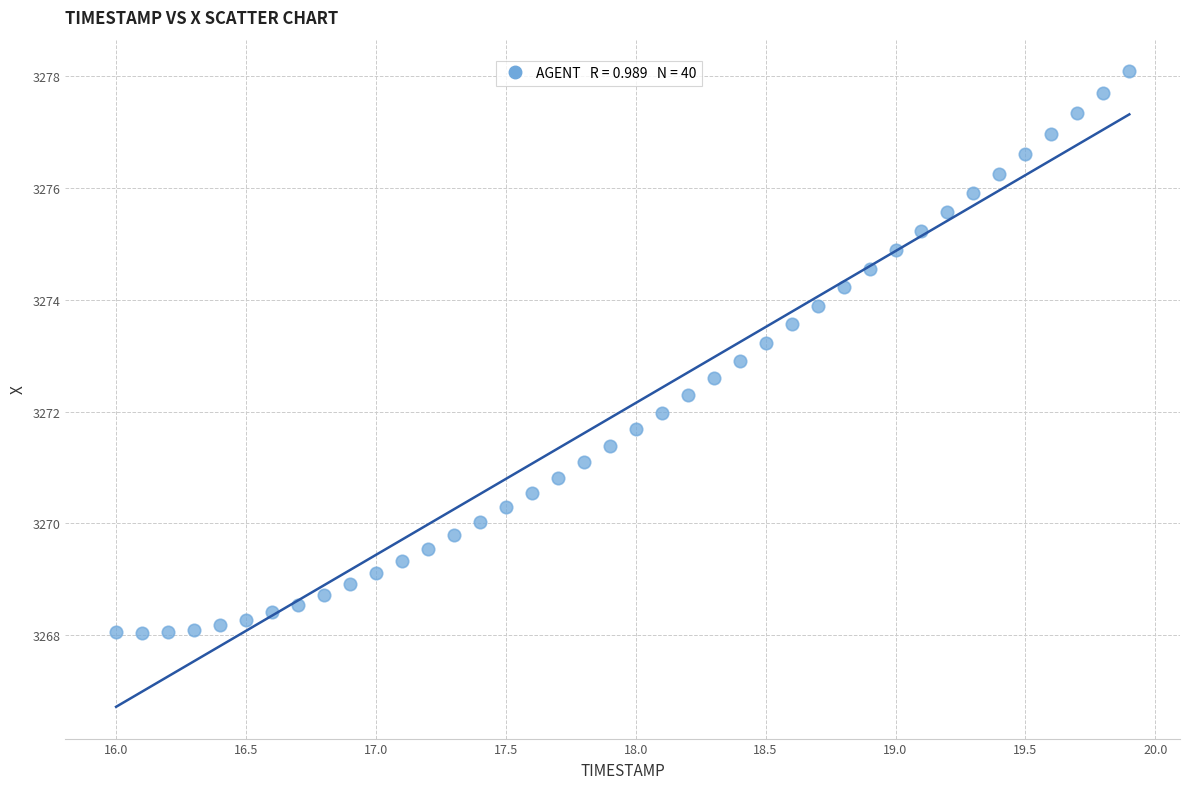

What is the range of X values (max minus min)?

3.9